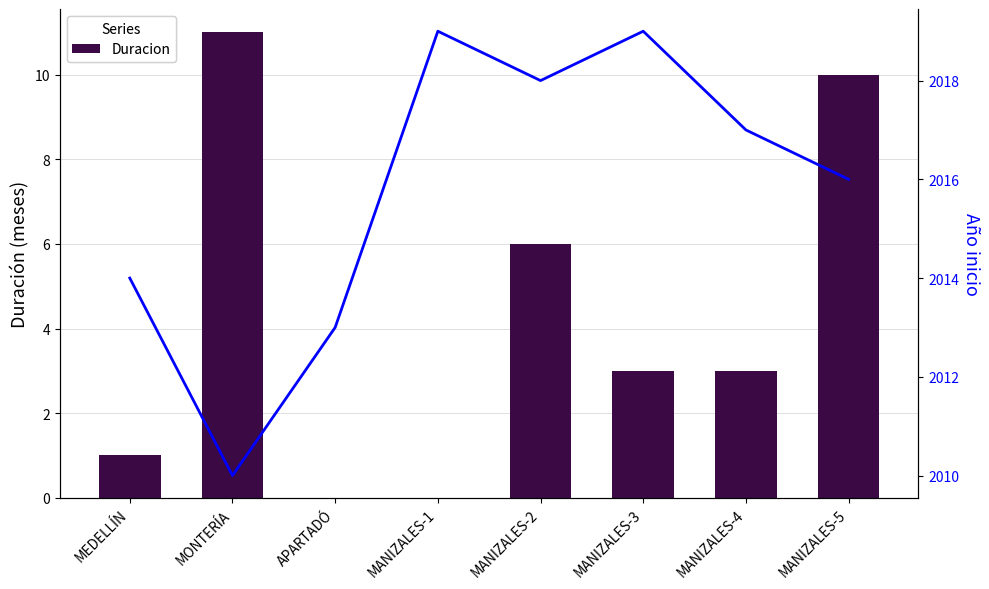

Reading left to right, what are all the values shown in this chart?

Duracion: 1	11	0	0	6	3	3	10
Ano_inicio: 2014	2010	2013	2019	2018	2019	2017	2016